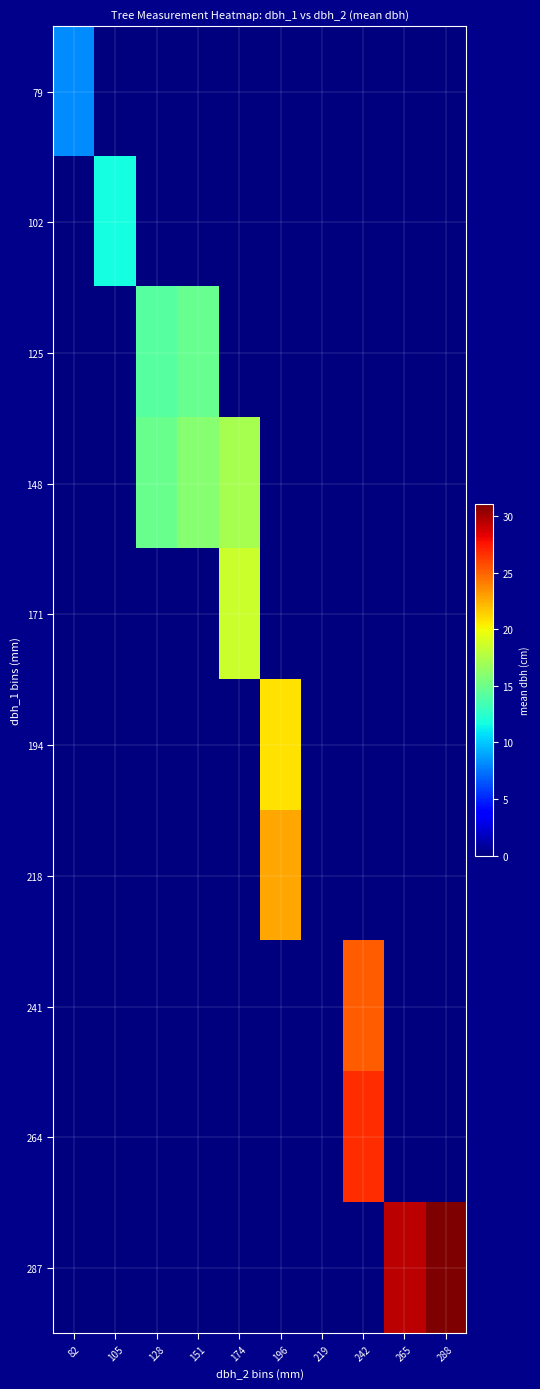

Reading left to right, transcribe all the data shown in this chart.

79: 82=8.2	105=0.0	128=0.0	151=0.0	174=0.0	196=0.0	219=0.0	242=0.0	265=0.0	288=0.0
102: 82=0.0	105=11.8	128=0.0	151=0.0	174=0.0	196=0.0	219=0.0	242=0.0	265=0.0	288=0.0
125: 82=0.0	105=0.0	128=14.2	151=14.8	174=0.0	196=0.0	219=0.0	242=0.0	265=0.0	288=0.0
148: 82=0.0	105=0.0	128=14.8	151=15.9	174=17.1	196=0.0	219=0.0	242=0.0	265=0.0	288=0.0
171: 82=0.0	105=0.0	128=0.0	151=0.0	174=18.5	196=0.0	219=0.0	242=0.0	265=0.0	288=0.0
194: 82=0.0	105=0.0	128=0.0	151=0.0	174=0.0	196=20.7	219=0.0	242=0.0	265=0.0	288=0.0
218: 82=0.0	105=0.0	128=0.0	151=0.0	174=0.0	196=22.7	219=0.0	242=0.0	265=0.0	288=0.0
241: 82=0.0	105=0.0	128=0.0	151=0.0	174=0.0	196=0.0	219=0.0	242=25.1	265=0.0	288=0.0
264: 82=0.0	105=0.0	128=0.0	151=0.0	174=0.0	196=0.0	219=0.0	242=26.8	265=0.0	288=0.0
287: 82=0.0	105=0.0	128=0.0	151=0.0	174=0.0	196=0.0	219=0.0	242=0.0	265=29.4	288=31.1